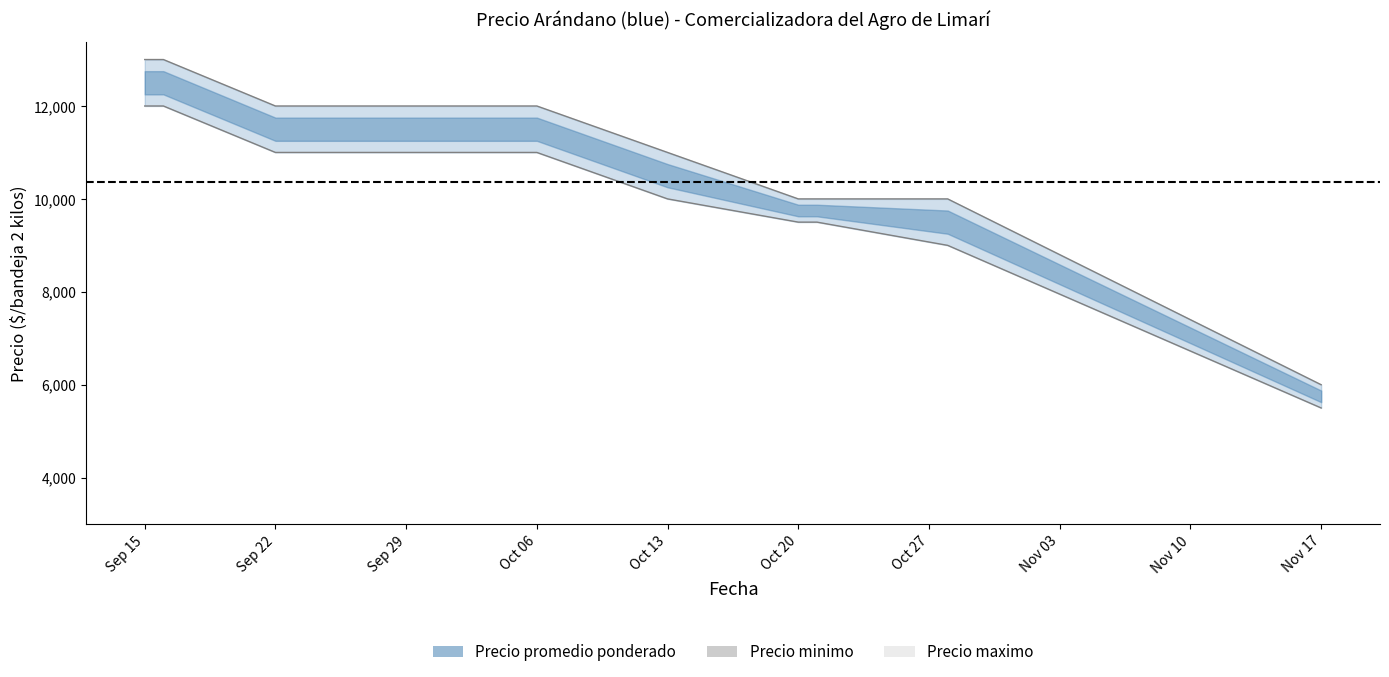

At which label does Precio minimo first exceed 10000?

Sep 15